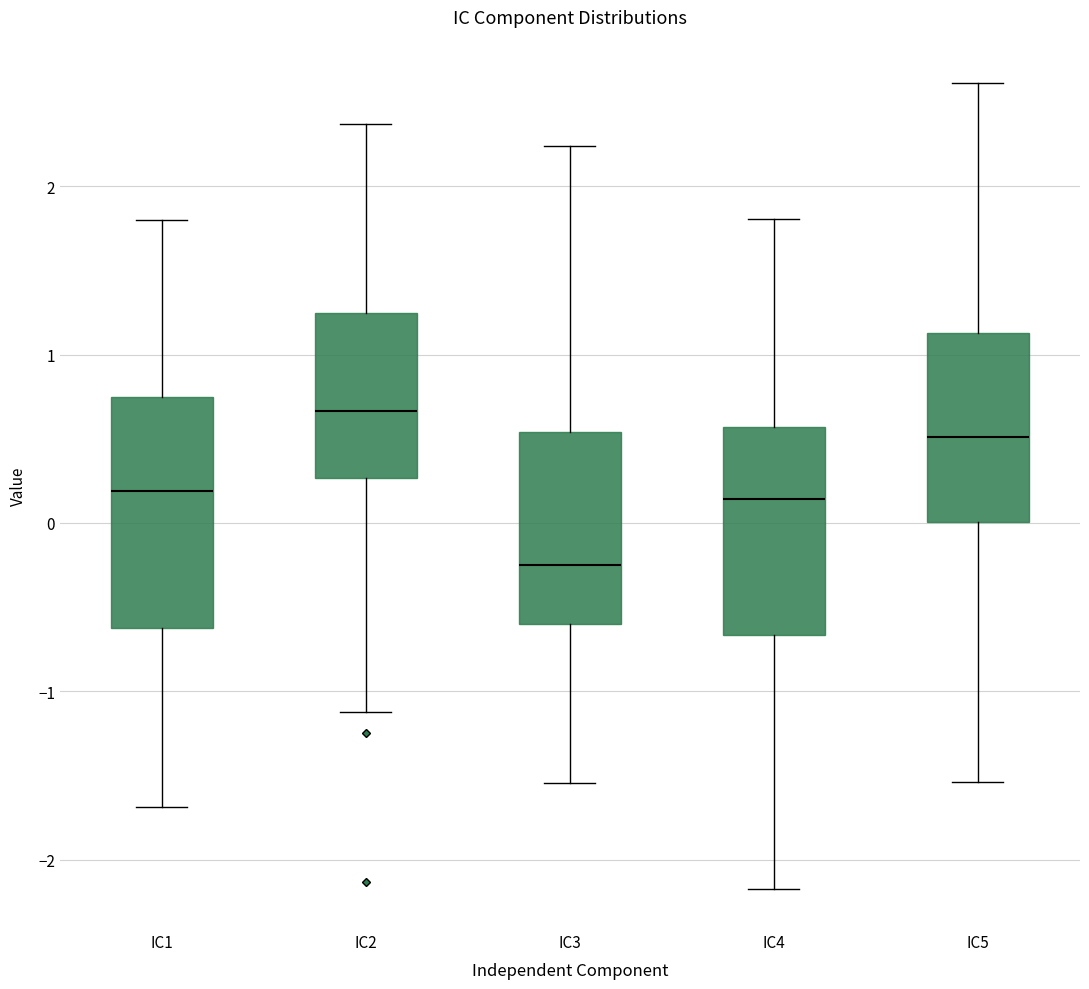

Which box's median line is the lowest?

IC3